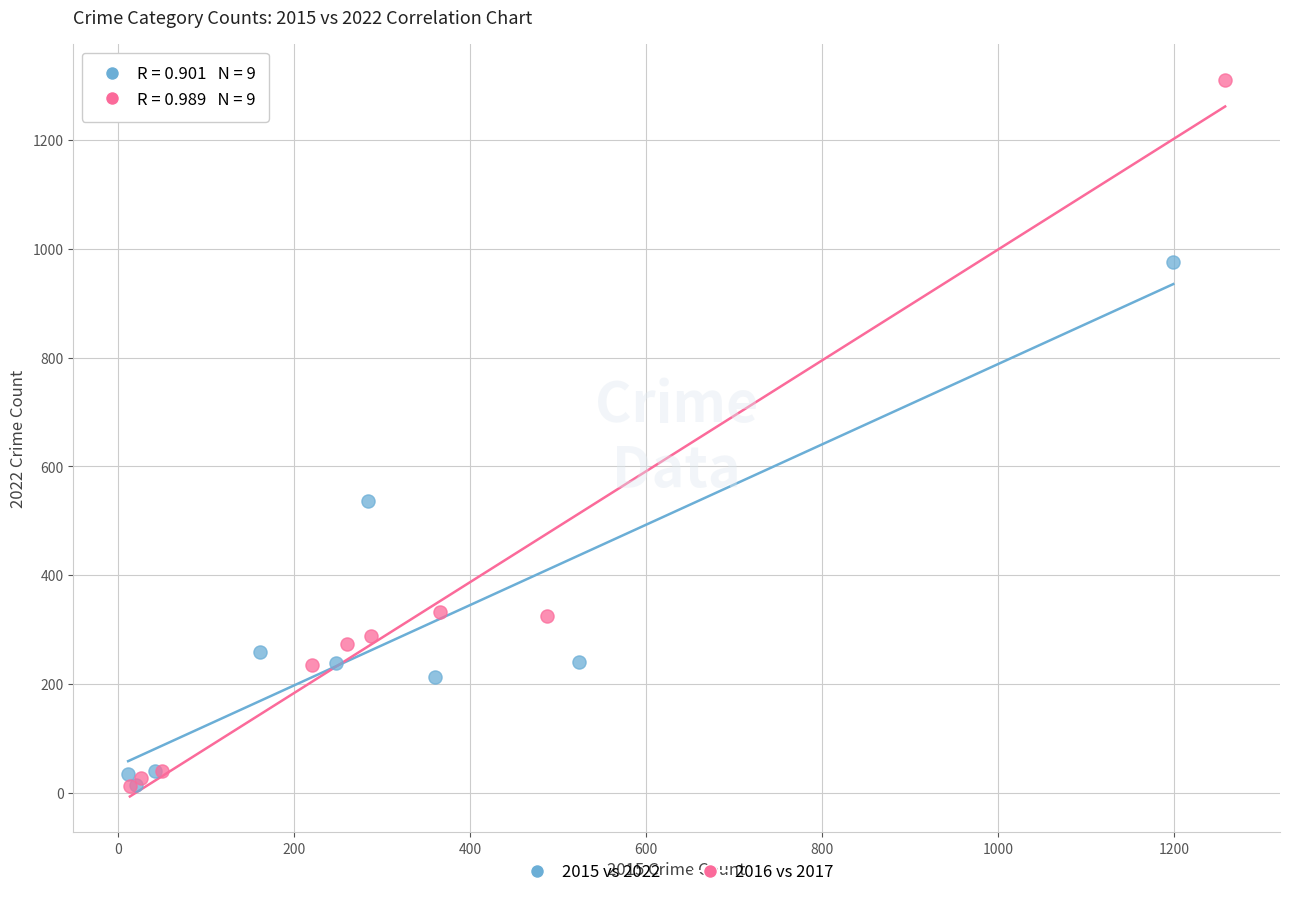

Which series reaches the maximum Y coordinate?

2016 vs 2017